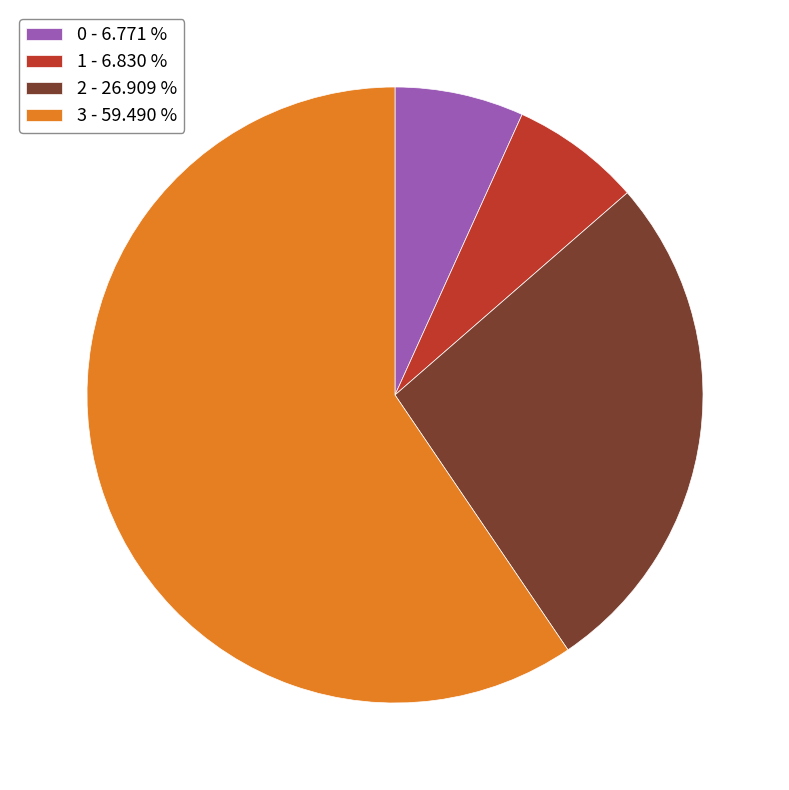

Combined, do 2 - 26.909 % and 3 - 59.490 % account for over 50%?

Yes